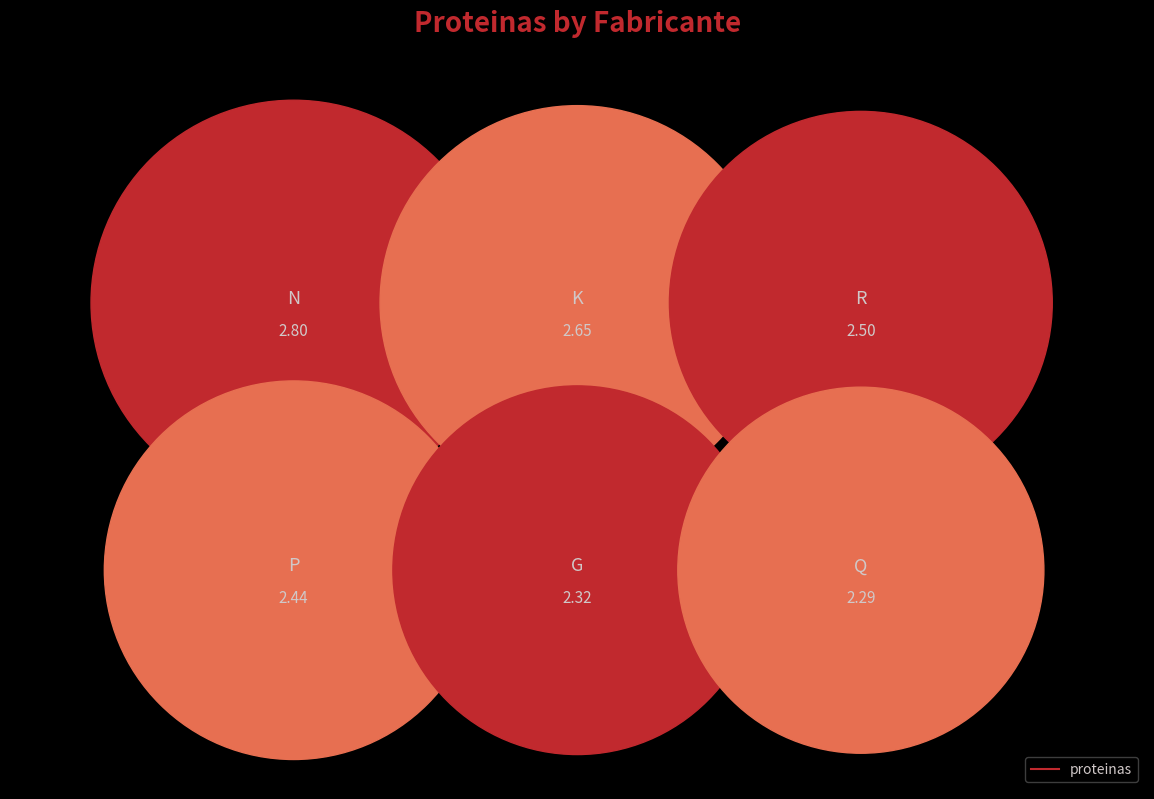

What is the ratio of the value at K to the value at R?

1.1